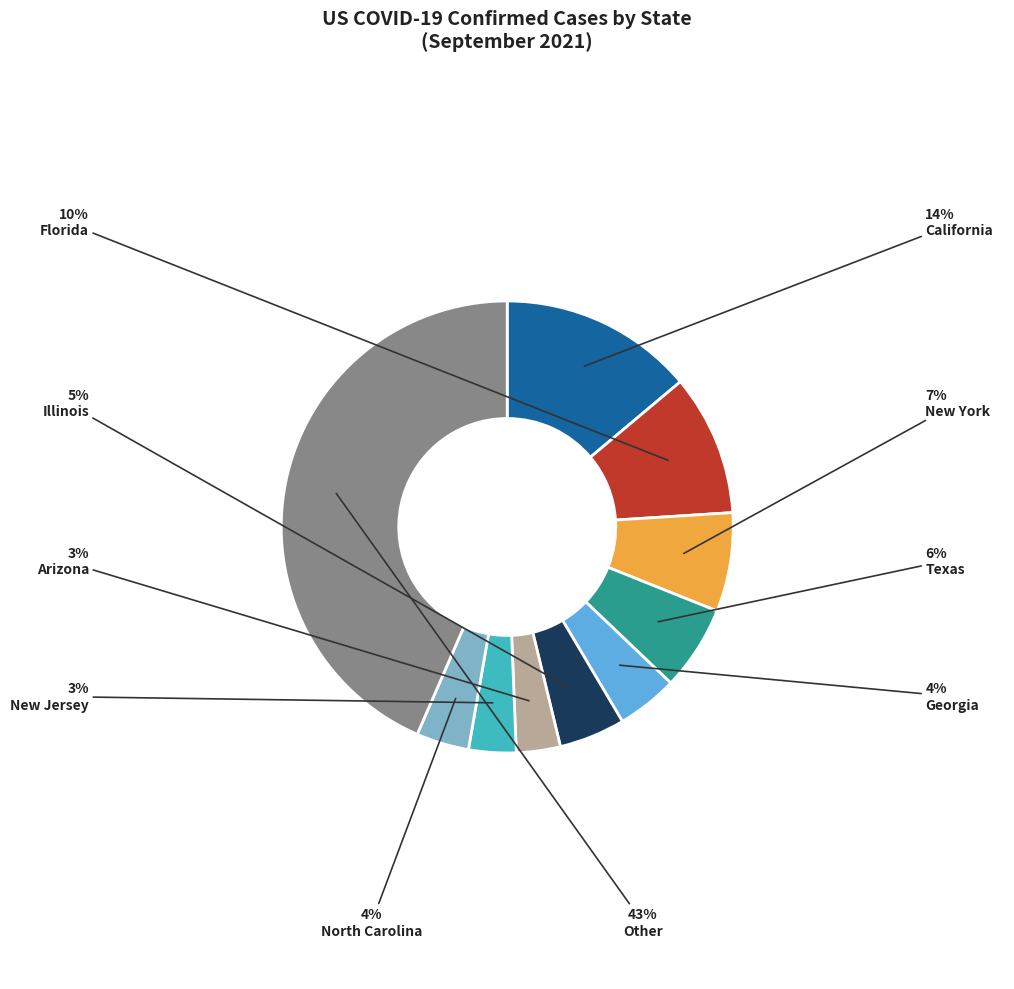

What is the largest slice in the pie chart?

Other